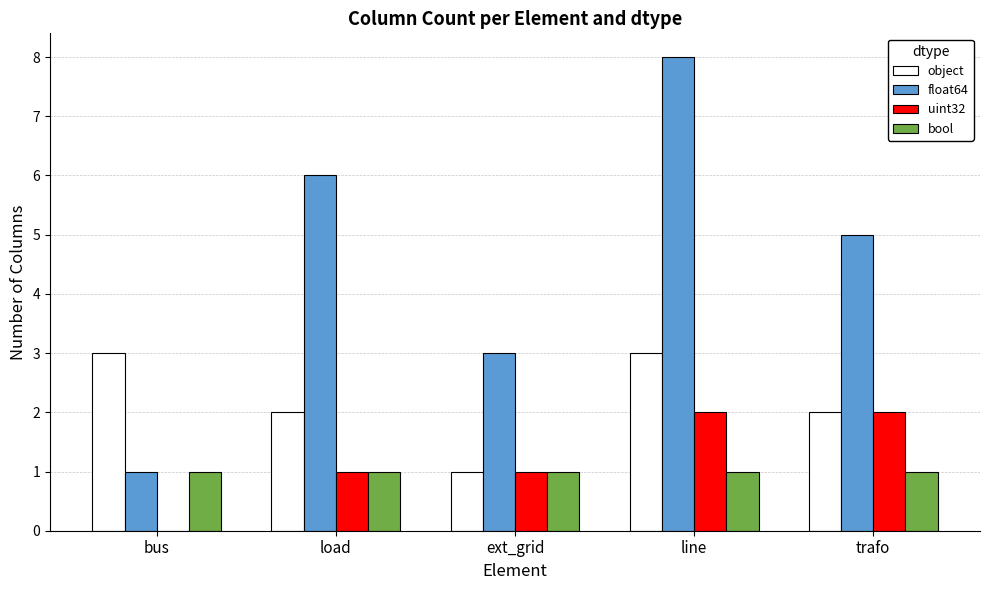

Which series changed the most between bus and load?

float64